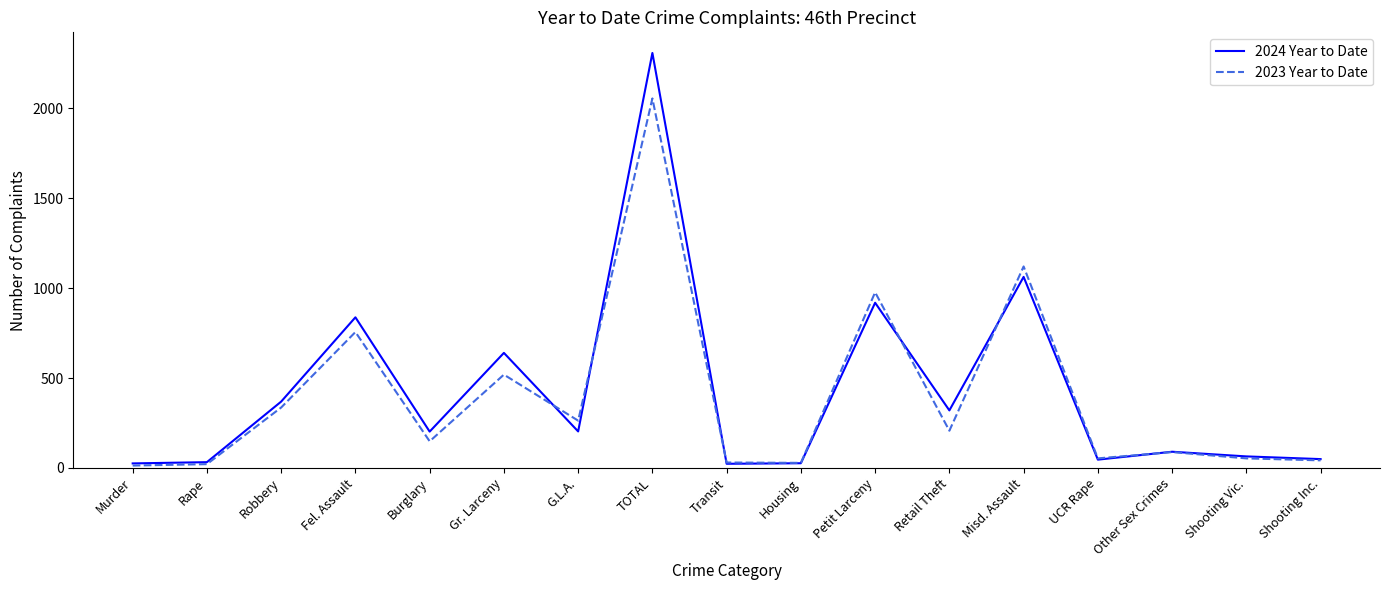

Read the 2024 Year to Date value at Robbery, to the nearest 100.

400